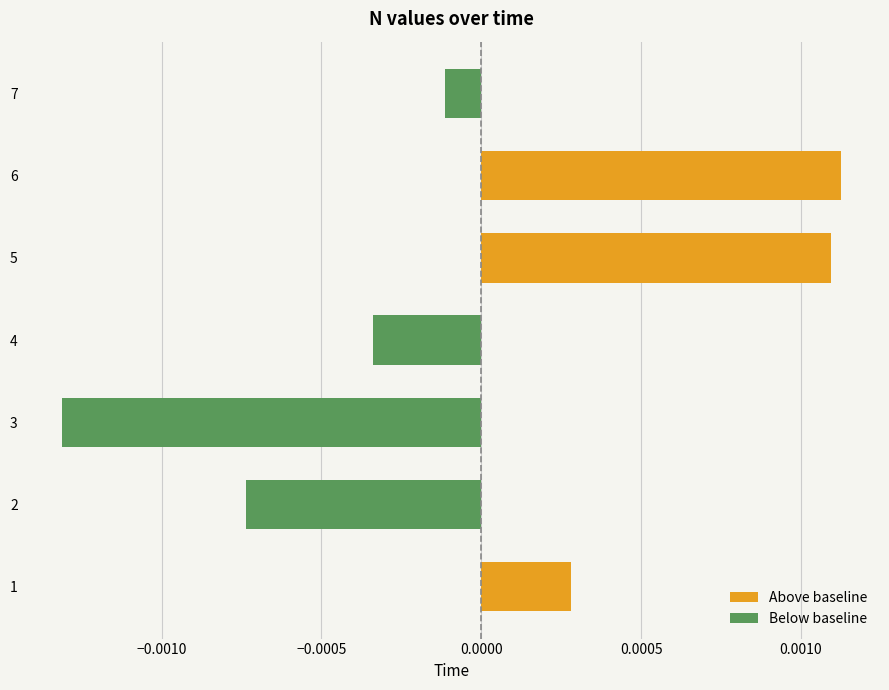

At 3, list the series in order from largest to smallest.

Above baseline, Below baseline